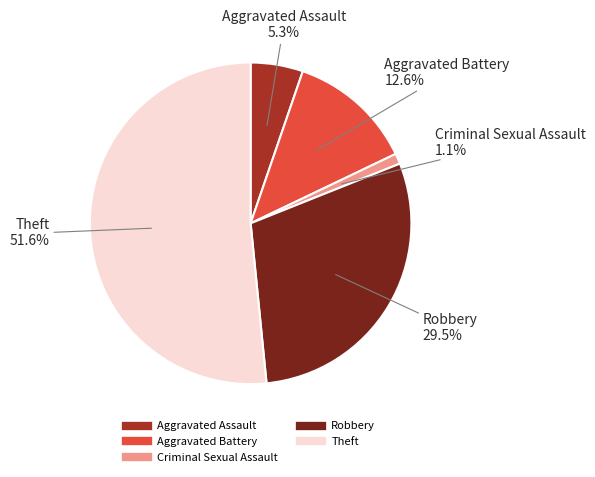

What percentage is the Criminal Sexual Assault slice, to the nearest percent?

1%